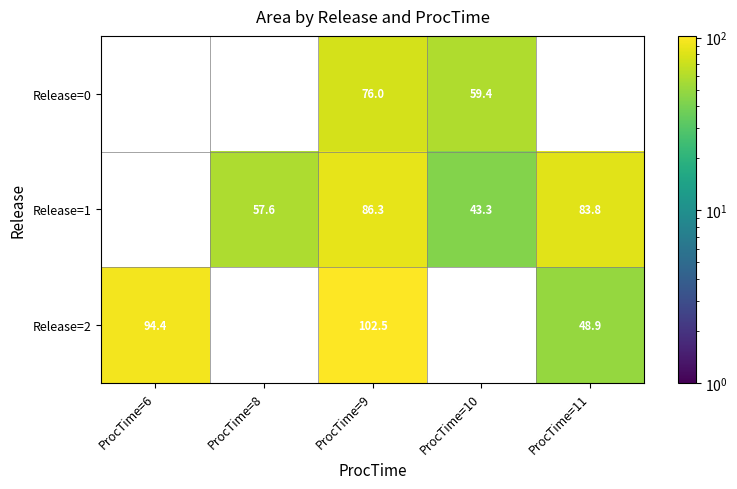

Rank the series at ProcTime=9 from highest to lowest value.

Release=2, Release=1, Release=0